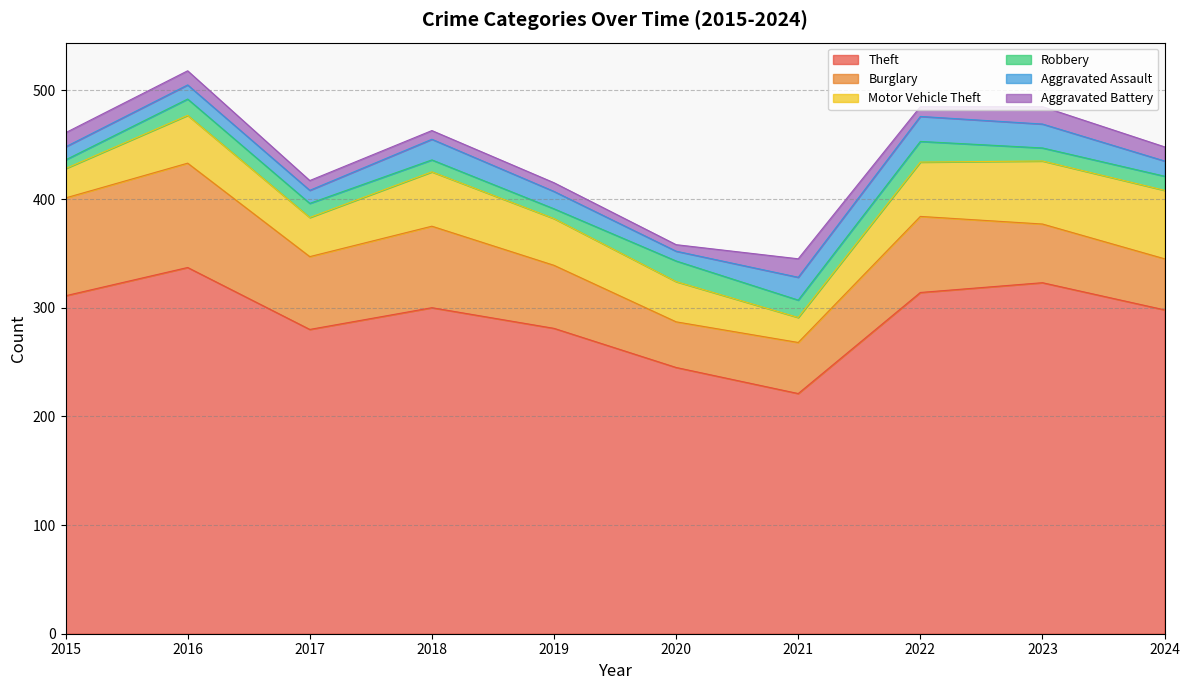

Where is Motor Vehicle Theft nearest to the value 43?

2019